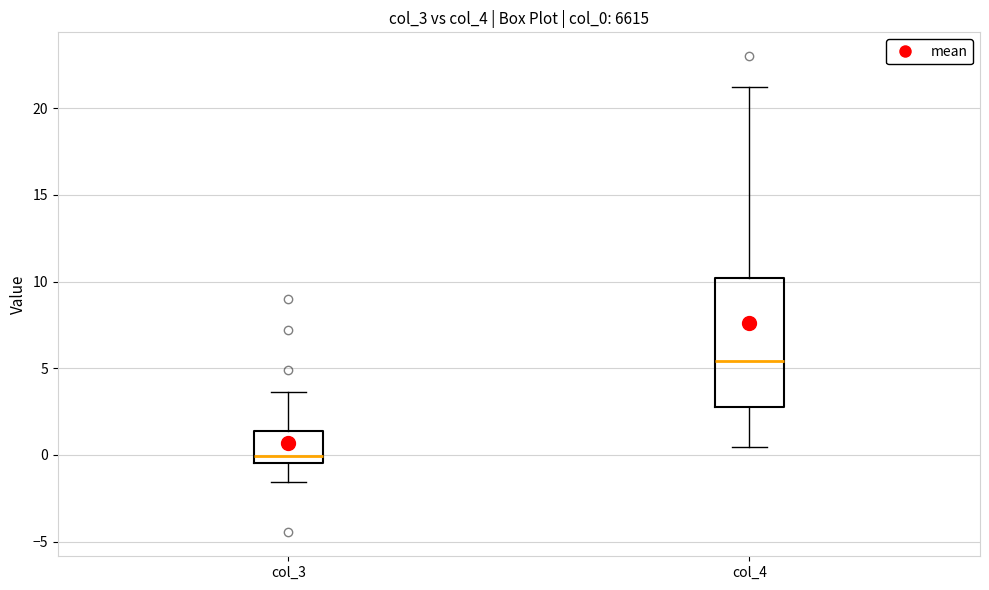

Reading left to right, read every box against the y-axis: the position of its median line, the range the box covers, and the ends of its whiskers. The values are not printed on the chart, so give them approximately, as read against the axis.

col_3: median 0.0, box -0.5 to 1.5, whiskers -1.5 to 3.5
col_4: median 5.5, box 3.0 to 10.0, whiskers 0.5 to 21.0